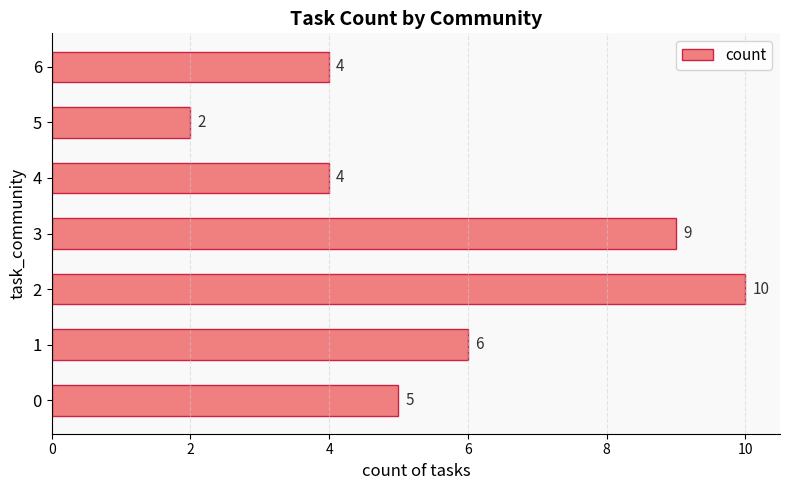

Reading bottom to top, what are all the values shown in this chart?

5	6	10	9	4	2	4